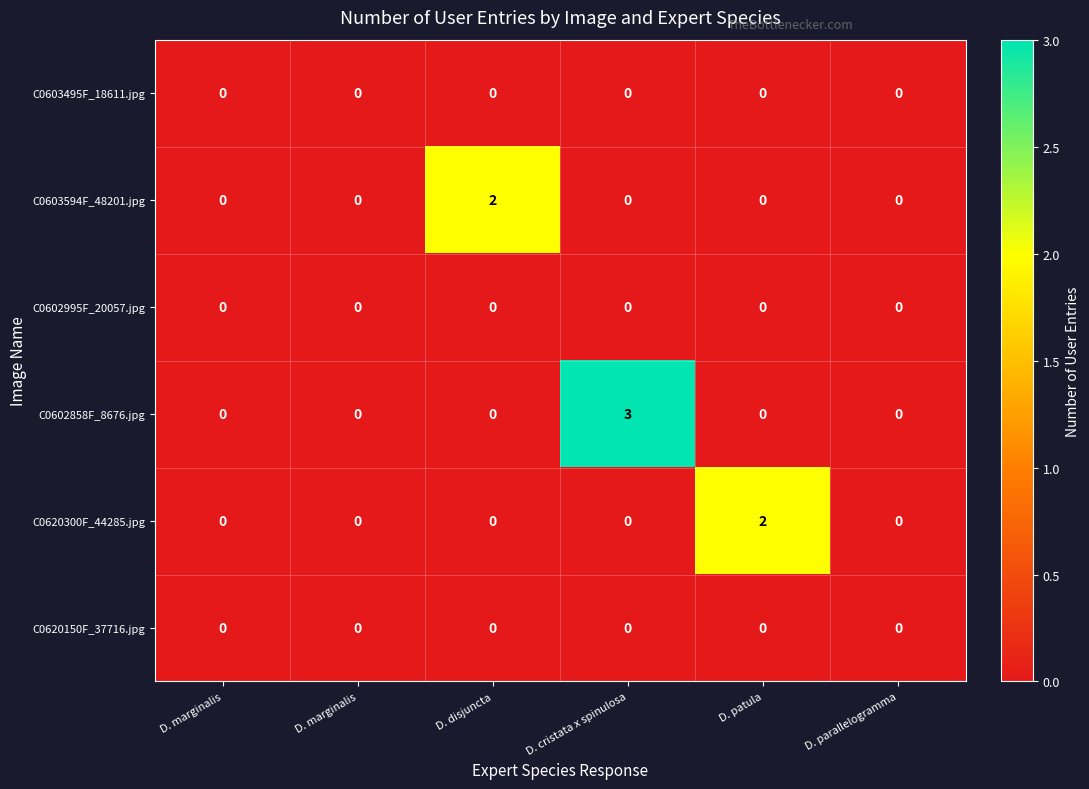

What is the total value across all series at D. disjuncta?

2